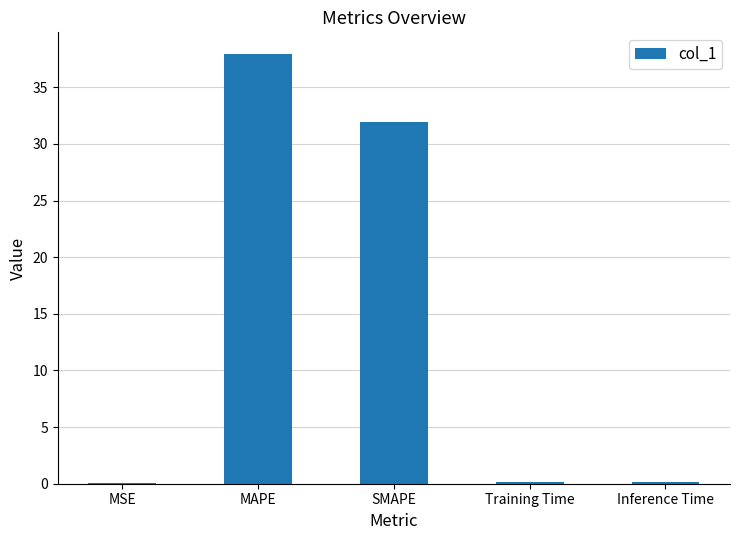

Which has a higher value, Training Time or MAPE?

MAPE